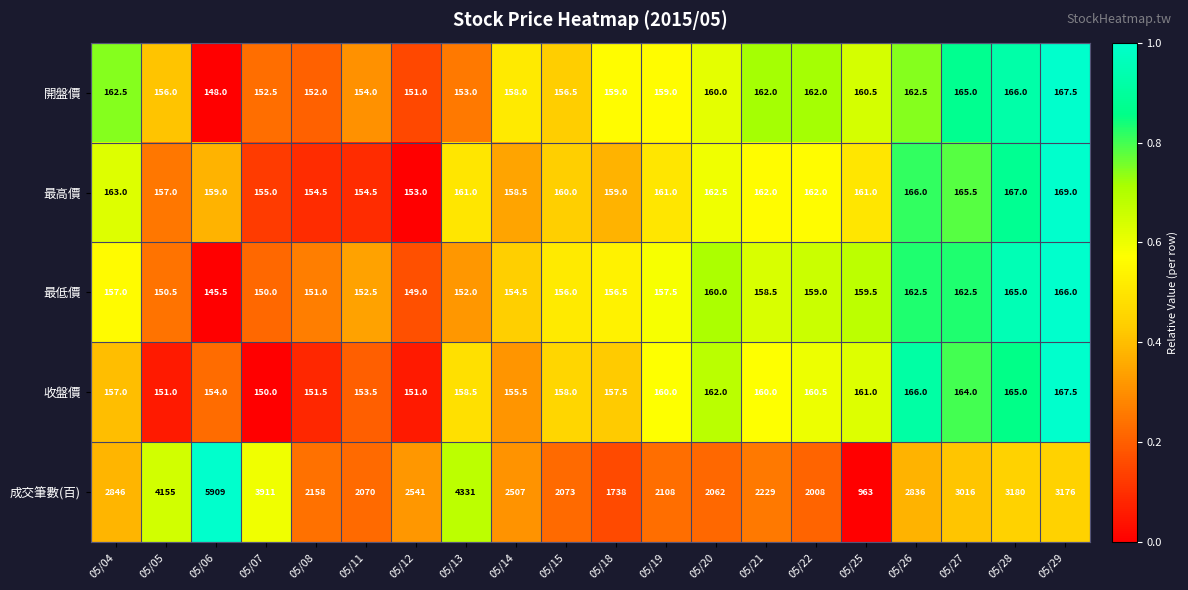

What is the sum of all 成交筆數(百) values?

55817.0